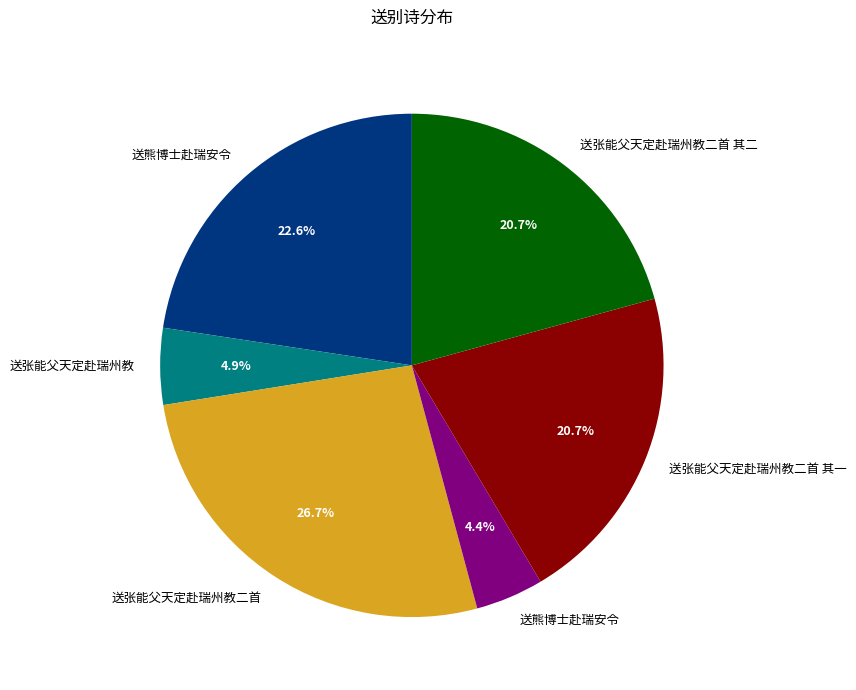

Is there any slice that represents more than half of the pie?

No